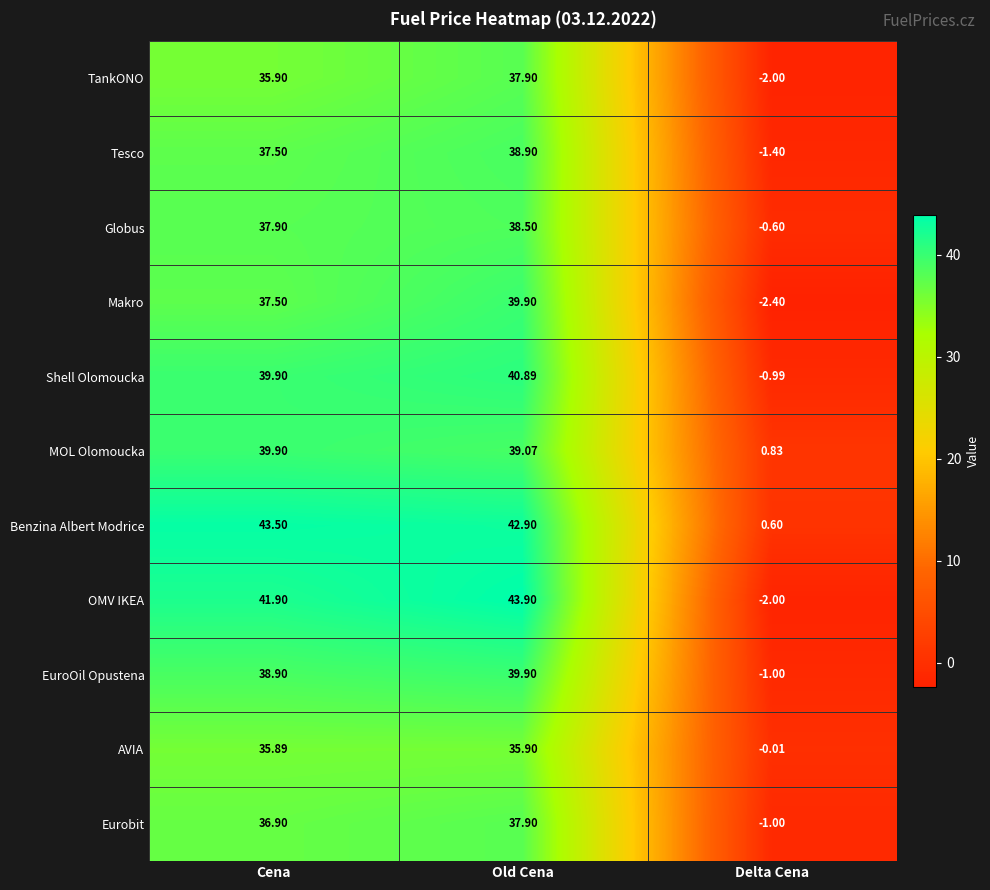

How many series are shown in this chart?

11